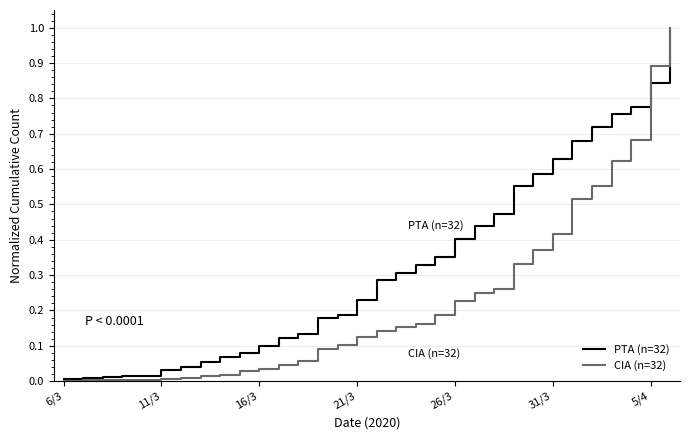

Rank the series by their average value, from lowest to highest.

CIA (n=32), PTA (n=32)